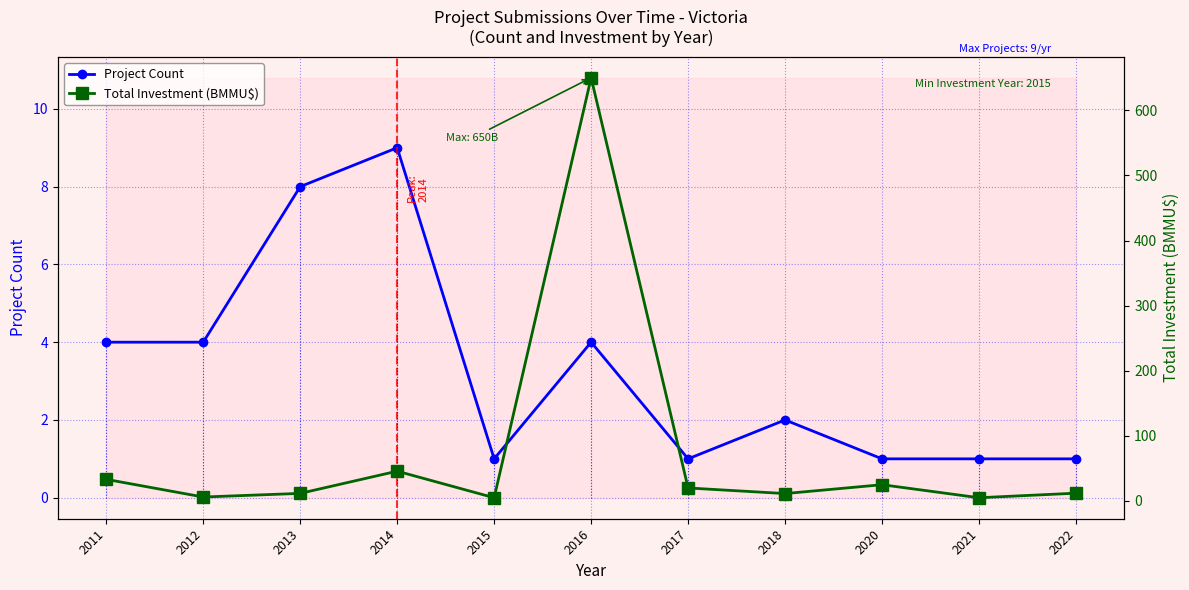

Between 2020 and 2021, which series saw the biggest shift?

Total Investment (BMMU$)